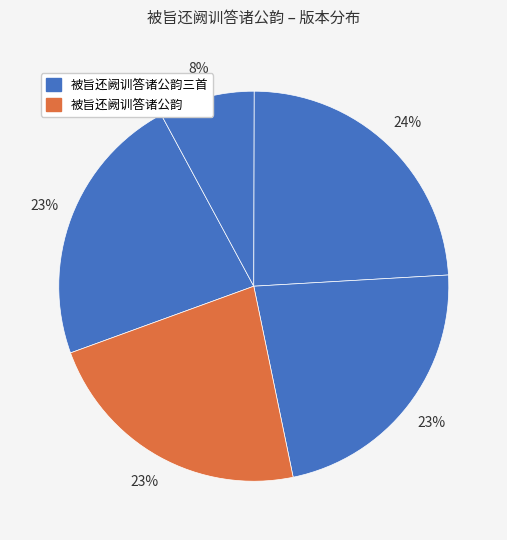

Count the number of slices in the pie.

5